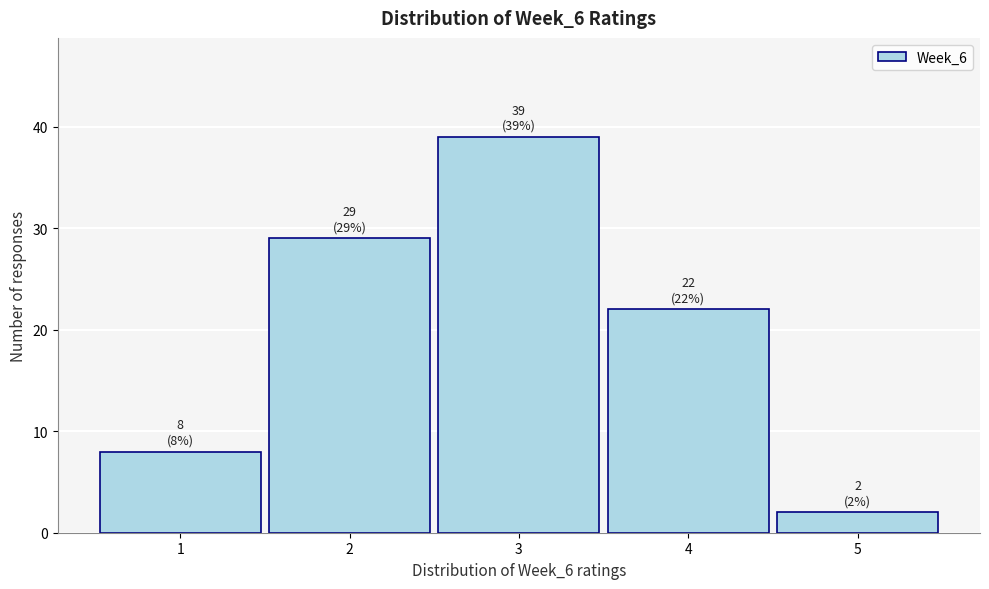

Reading right to left, transcribe all the data shown in this chart.

2	22	39	29	8